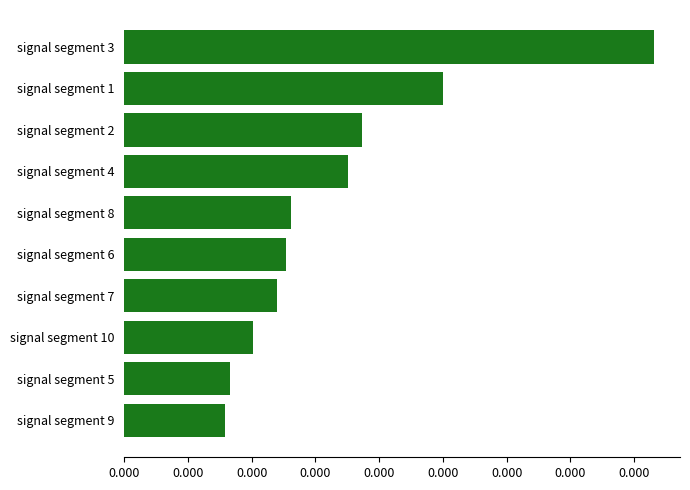

Rank the categories by value from lowest to highest.

signal segment 9, signal segment 5, signal segment 10, signal segment 7, signal segment 6, signal segment 8, signal segment 4, signal segment 2, signal segment 1, signal segment 3